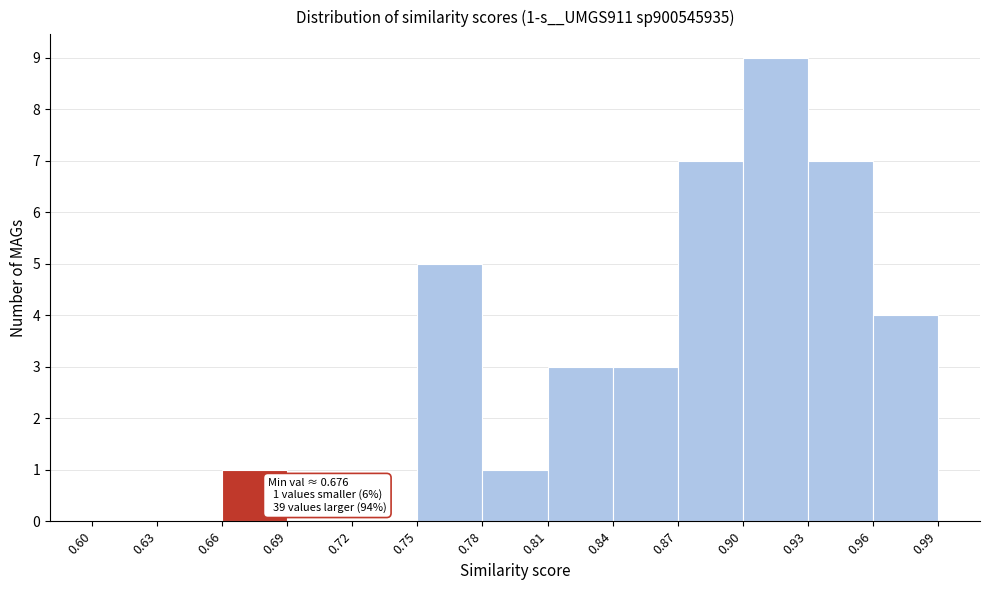

Over which range of the x-axis is the bar tallest?

0.90 to 0.93